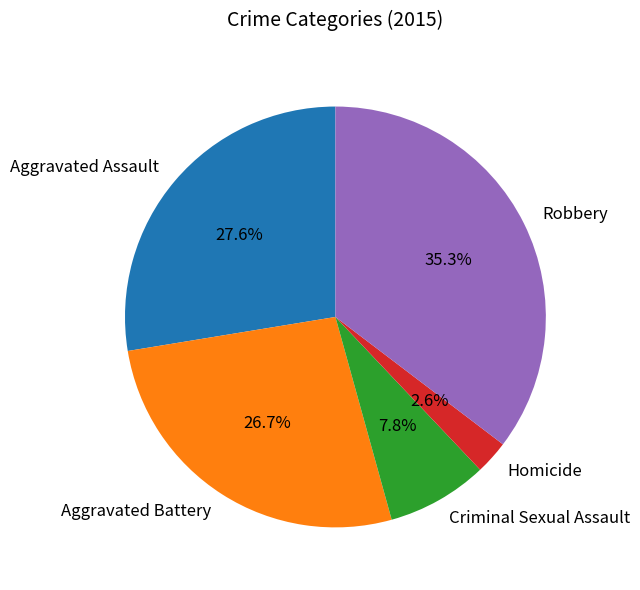

Which has a higher value, Aggravated Battery or Criminal Sexual Assault?

Aggravated Battery